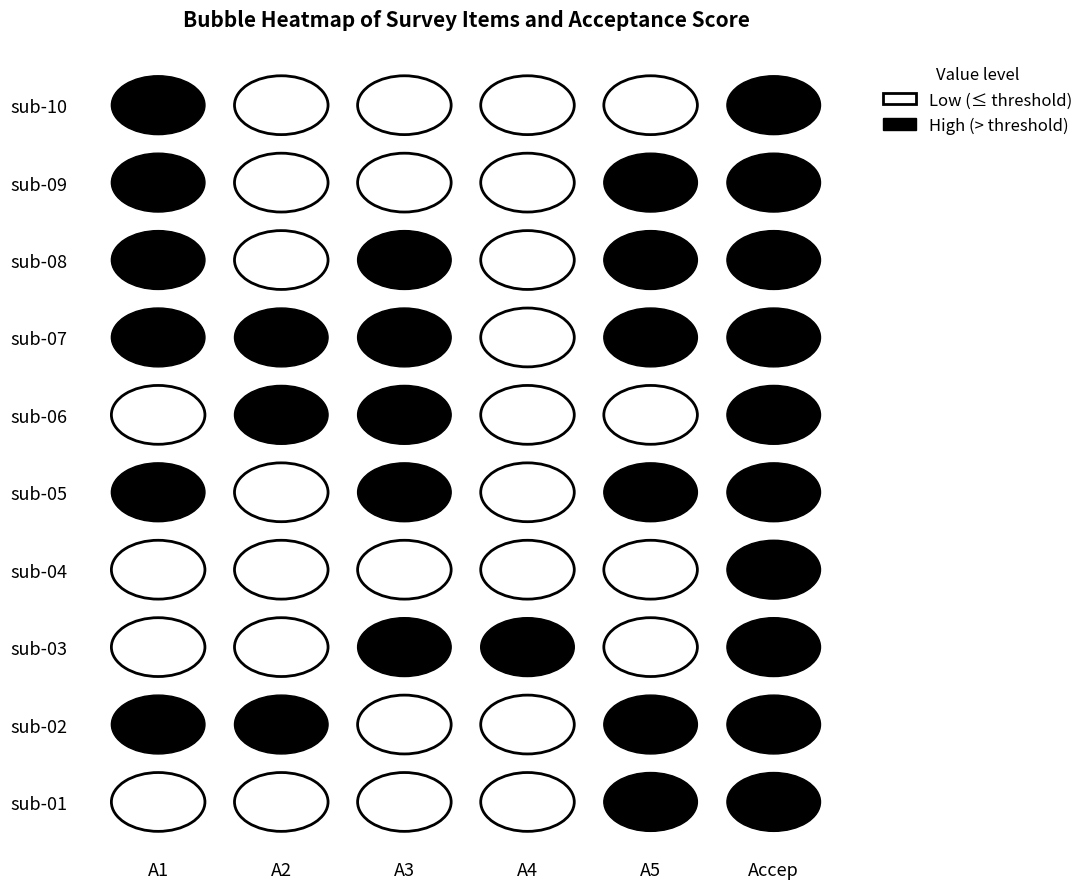

What is the difference between the maximum and minimum values in the sub-09 series?

15